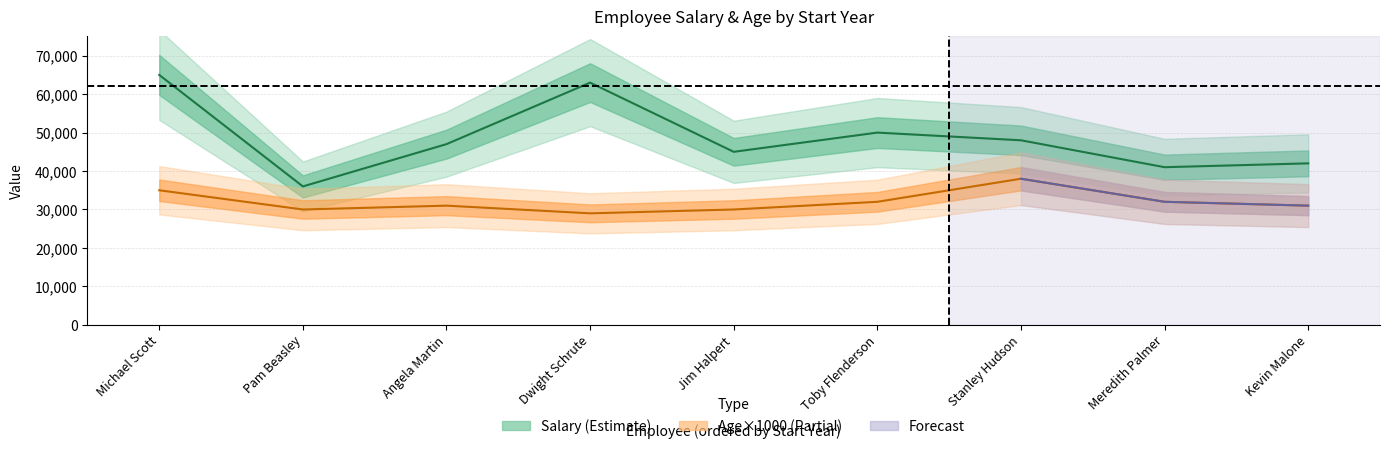

What is the spread (max minus min) of values at Pam Beasley?

6000